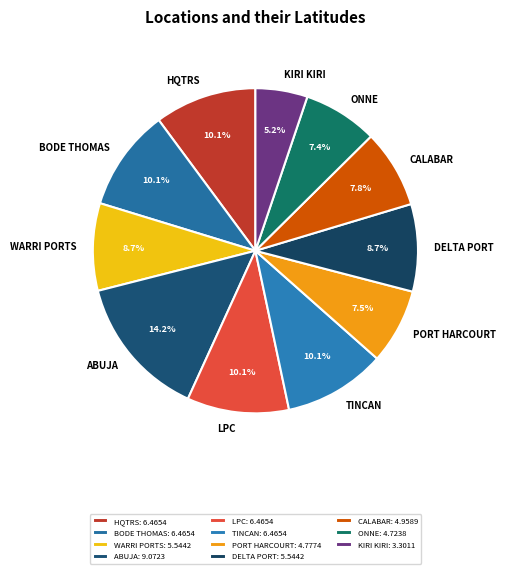

True or false: ABUJA accounts for 14% of the total.

True